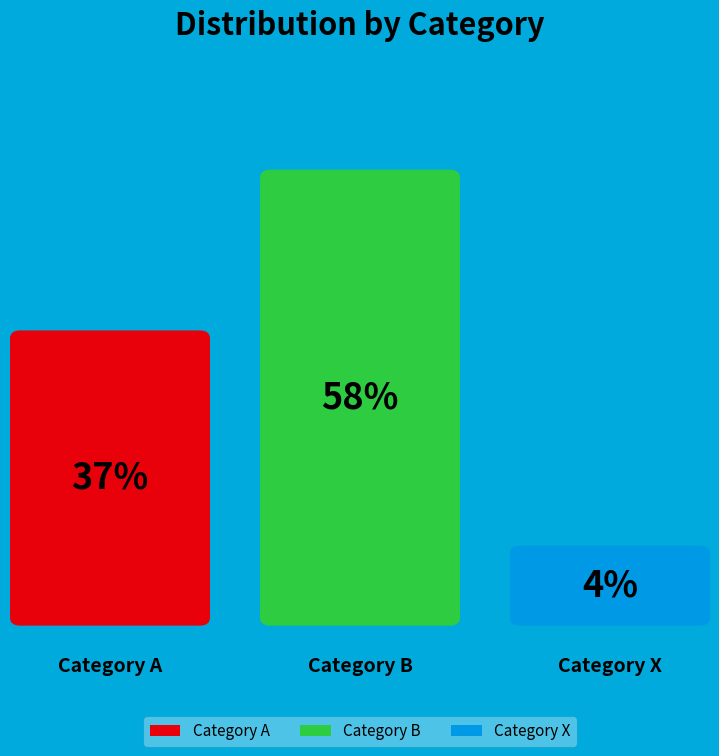

Which has a higher value, Category X or Category A?

Category A